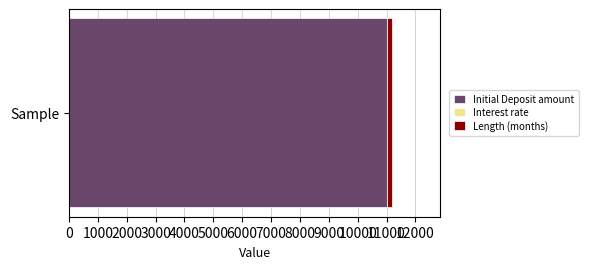

Is it true that Initial Deposit amount equals 3208 at Sample?

False